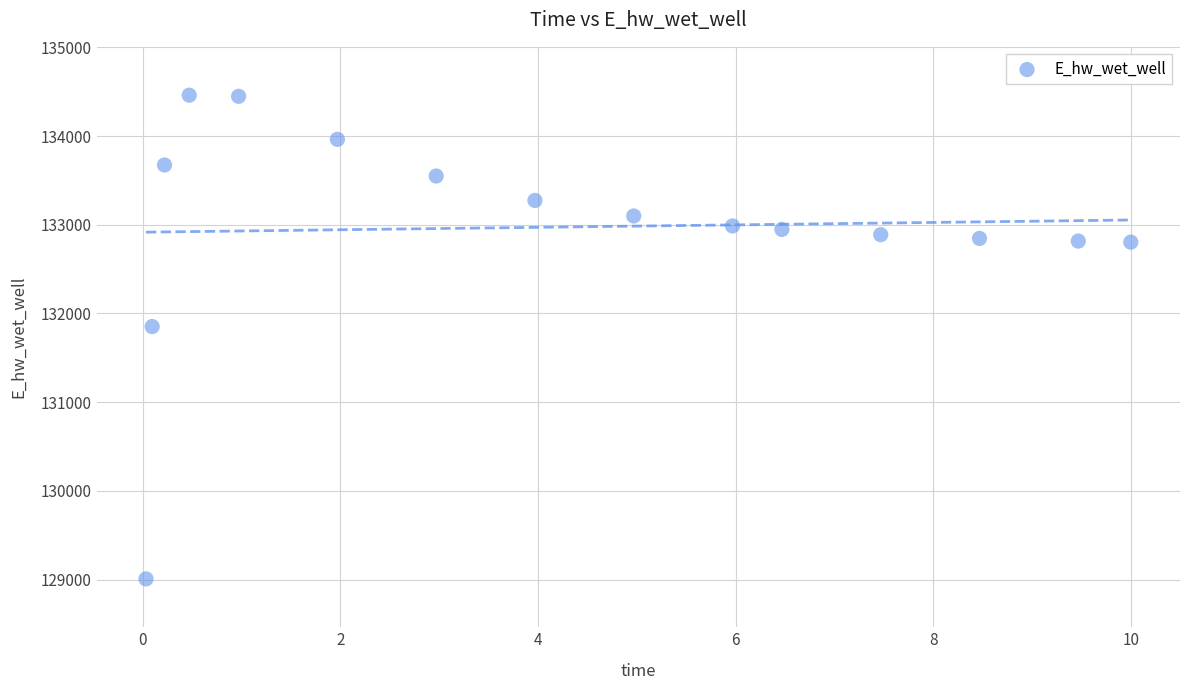

What is the range of X values (max minus min)?

10.0